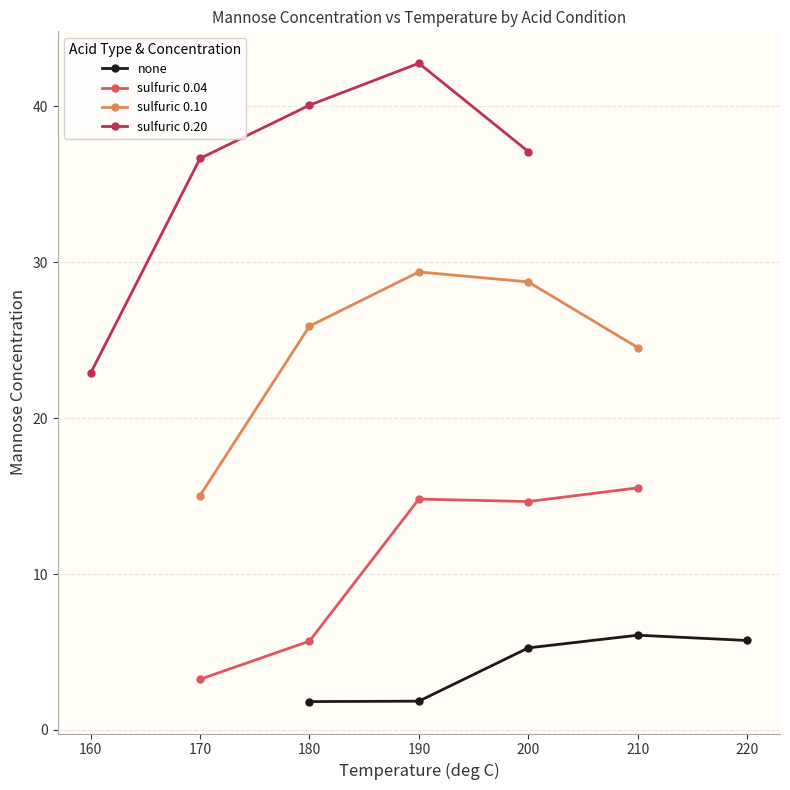

At which label is sulfuric 0.04 closest to 9?

180